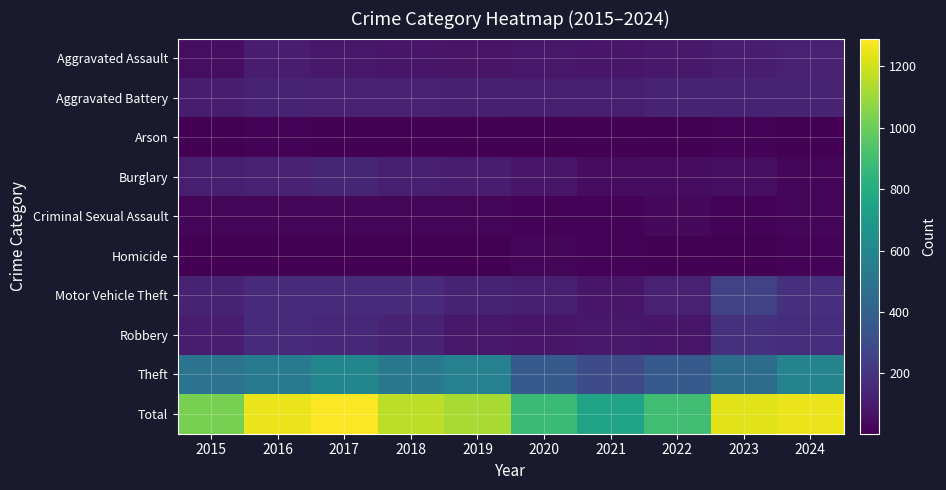

Which series changed the most between 2016 and 2022?

Total